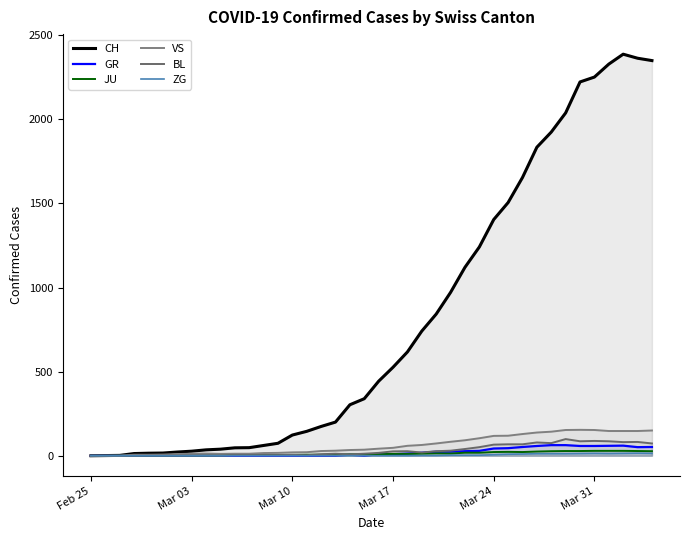

How many interior local peaks does the GR series have?

2